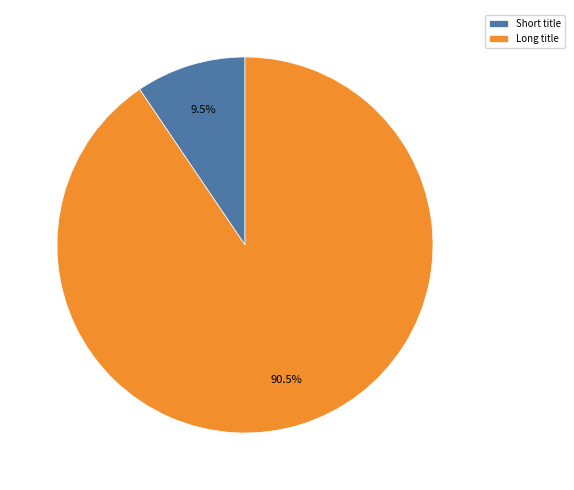

Rank the categories by value from lowest to highest.

Short title, Long title